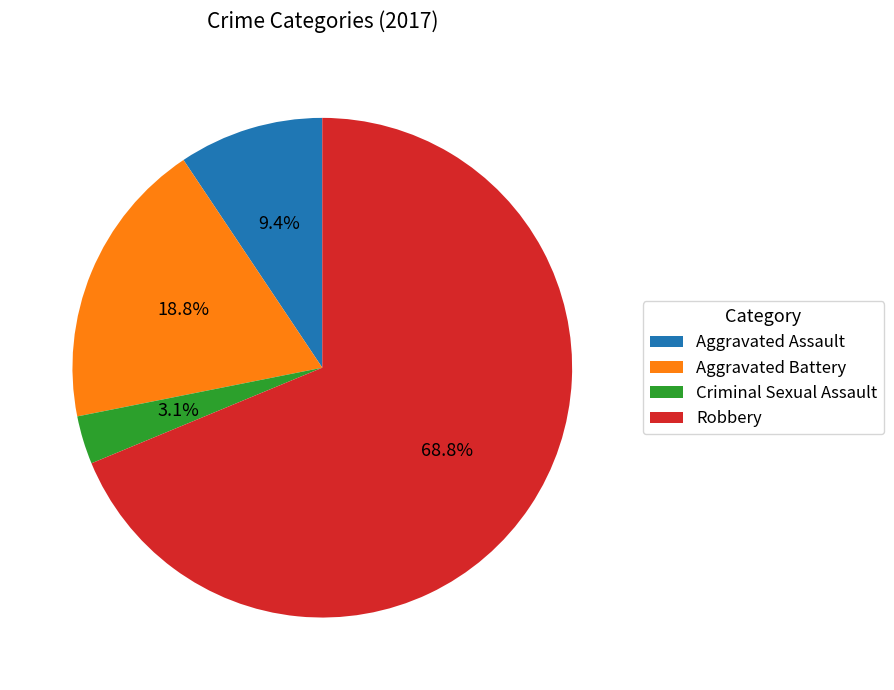

To the nearest percent, what percentage of the pie is Aggravated Assault?

9%